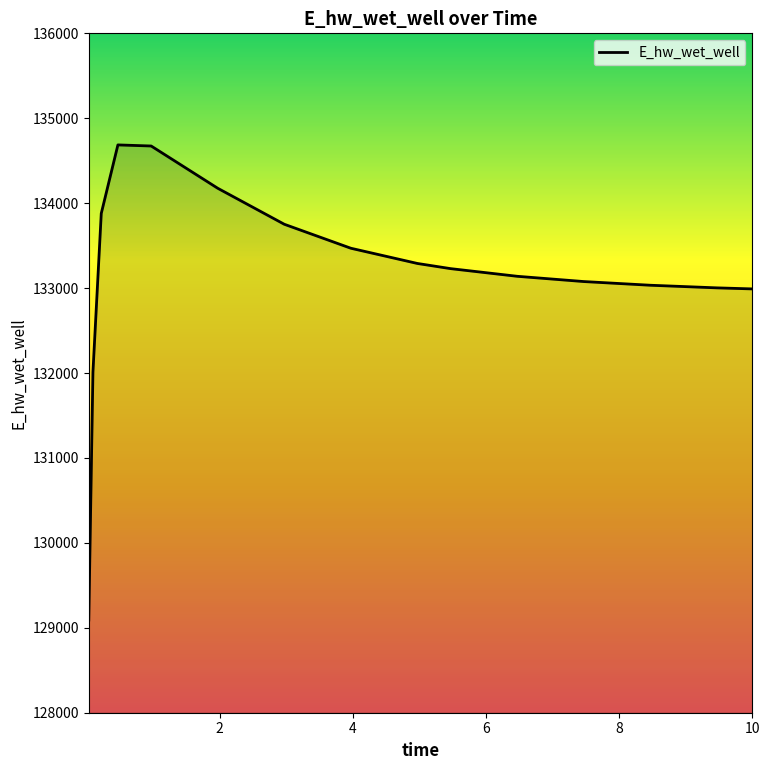

How many values are below 133229?

7